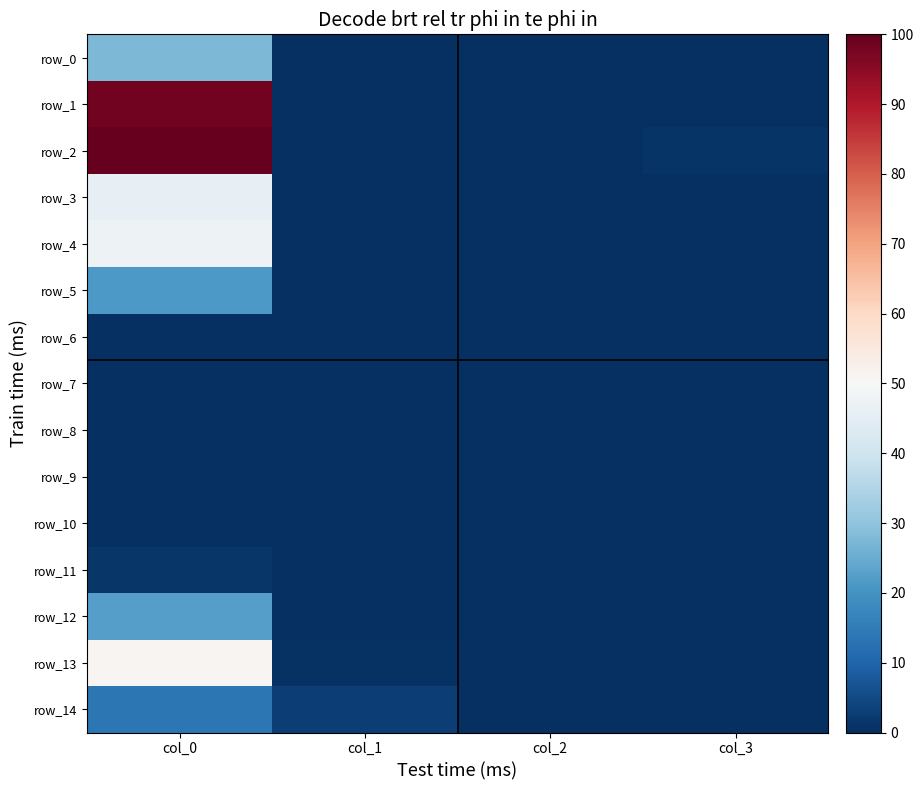

The row_3 series shows 0.0 at col_1. True or false?

True